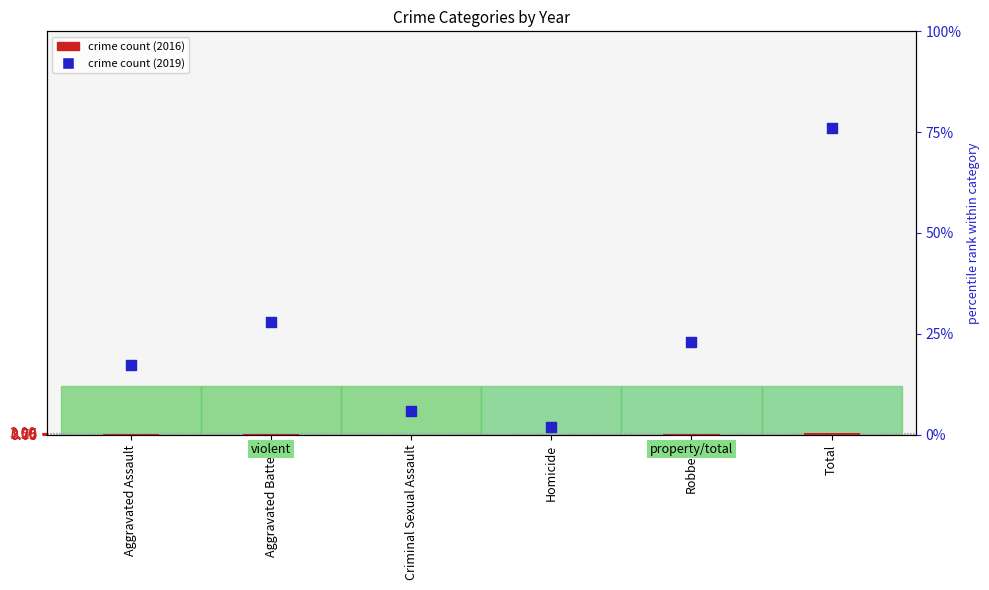

Which series contains the lowest Y value?

crime count (2016)